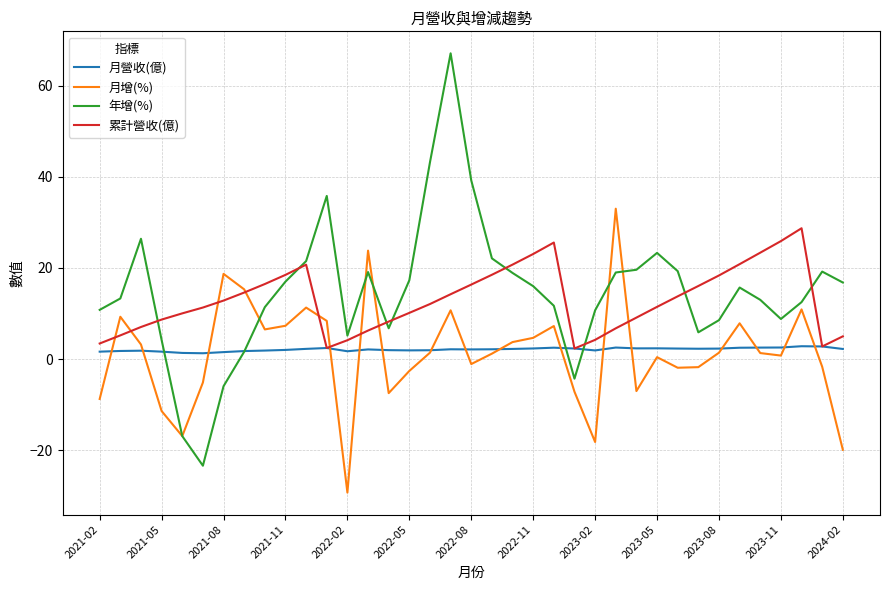

What is the maximum value for 年增(%)?

67.1